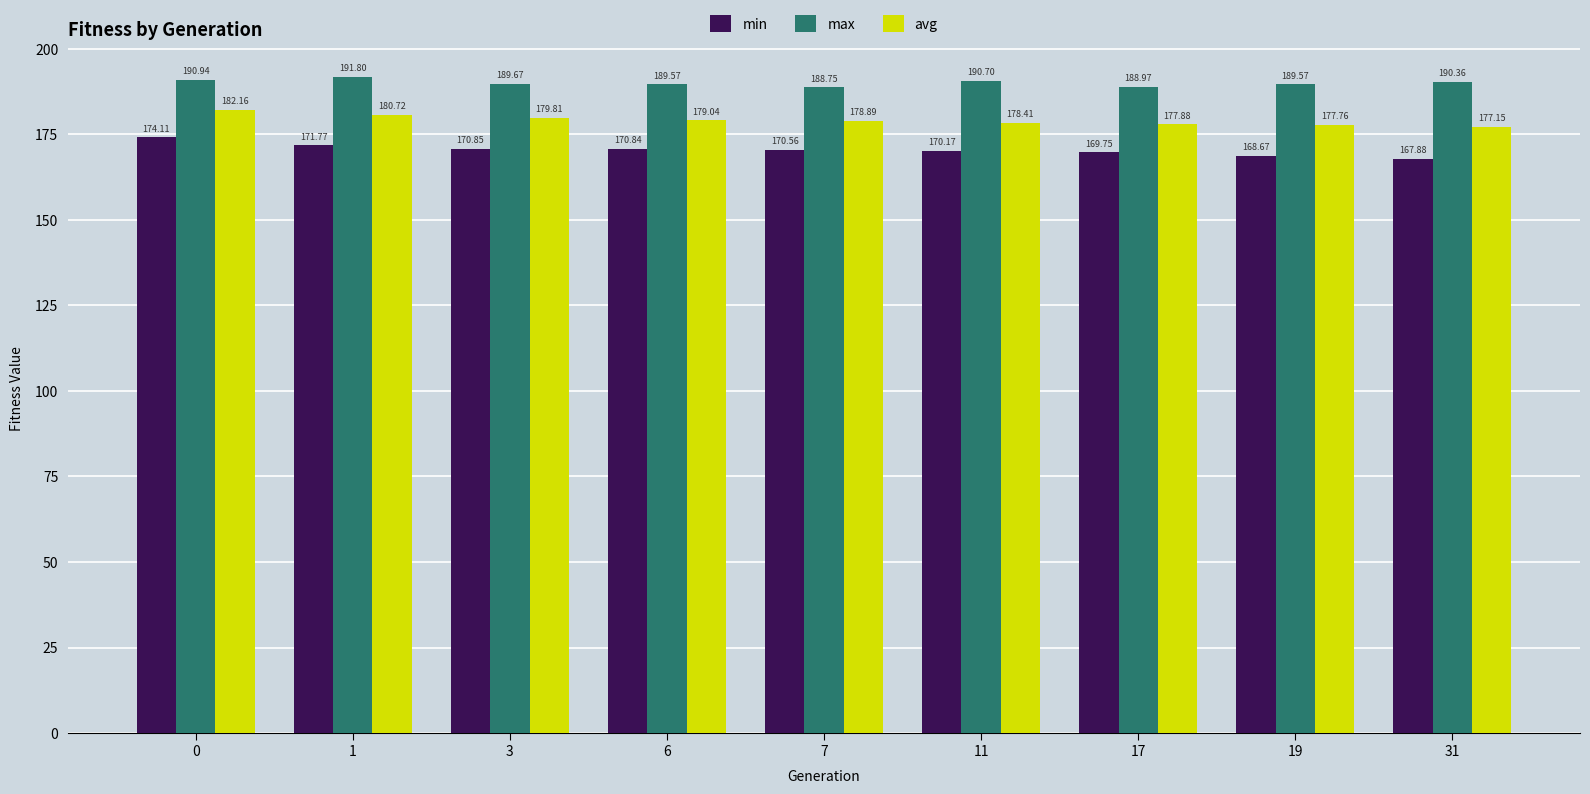

What is the smallest value displayed?

167.9